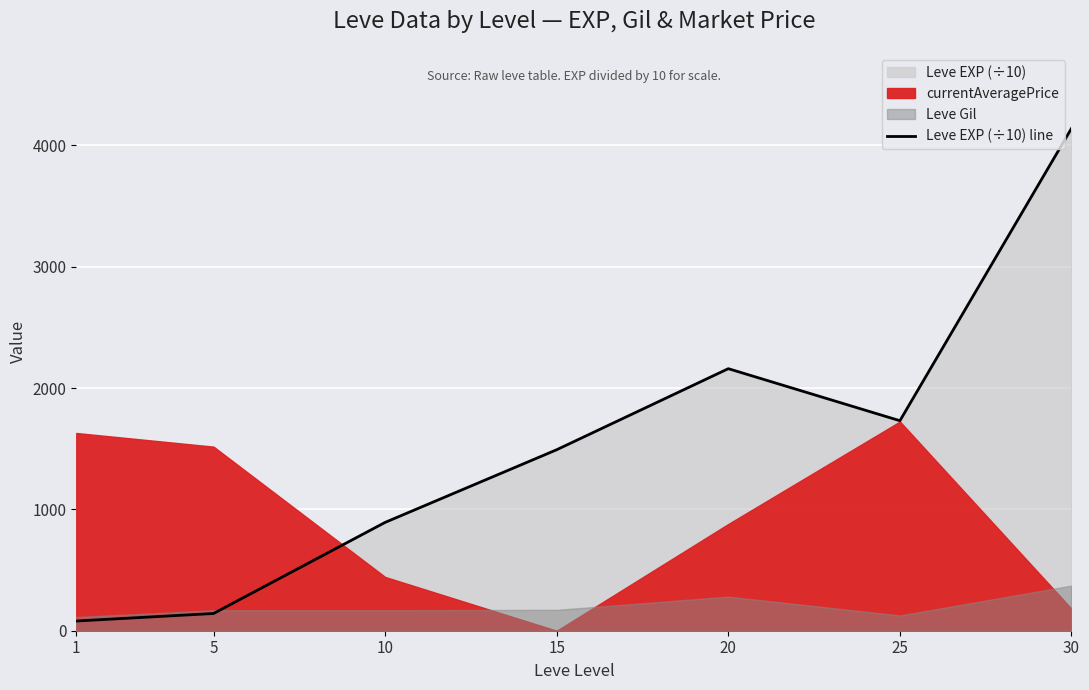

List the labels in order of value, smallest first.

1, 5, 10, 15, 25, 20, 30